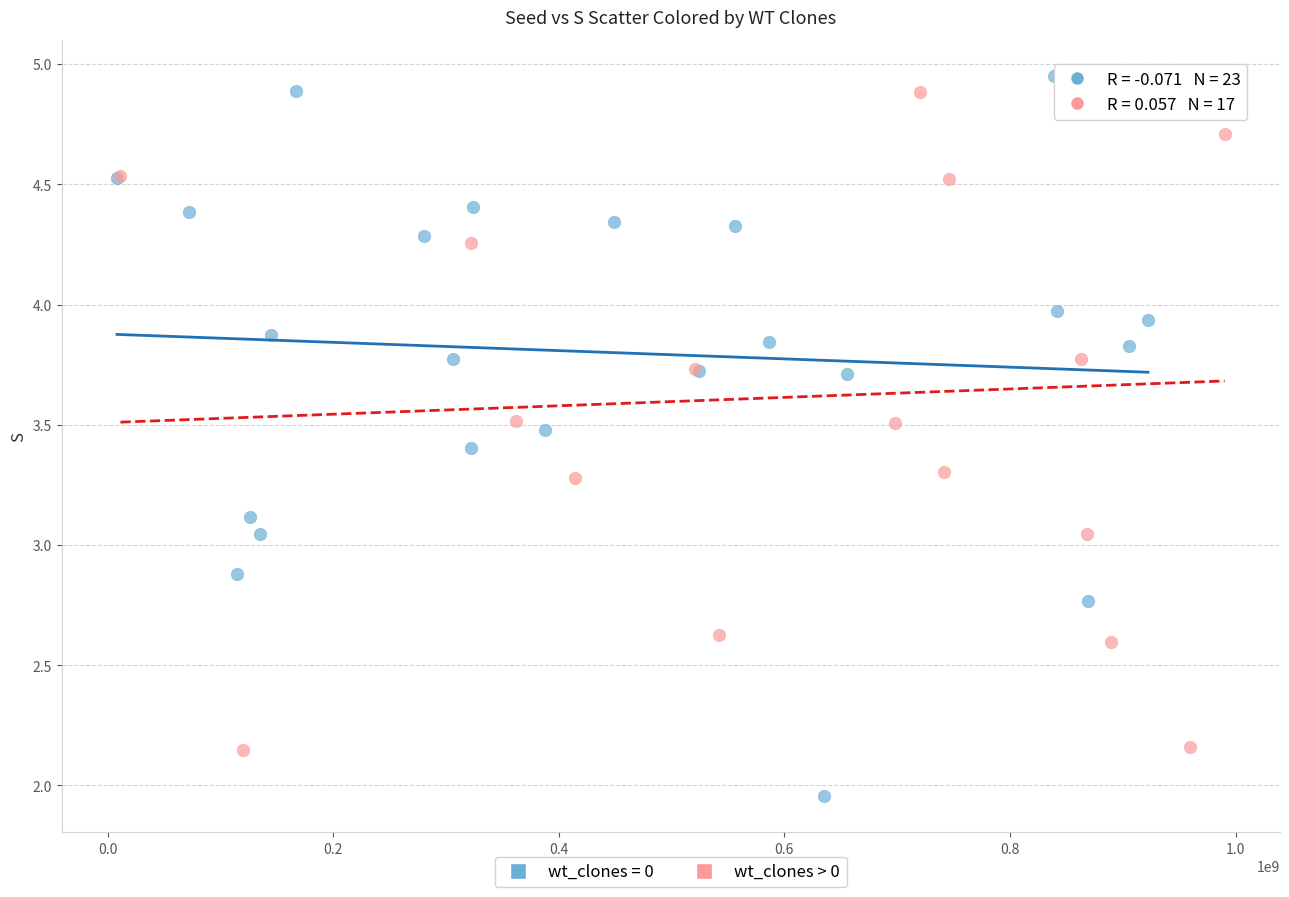

Which series has the widest spread of Y values?

wt_clones = 0